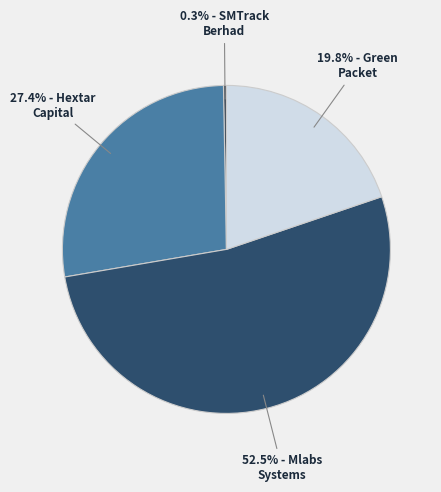

Does any single category account for the majority?

Yes